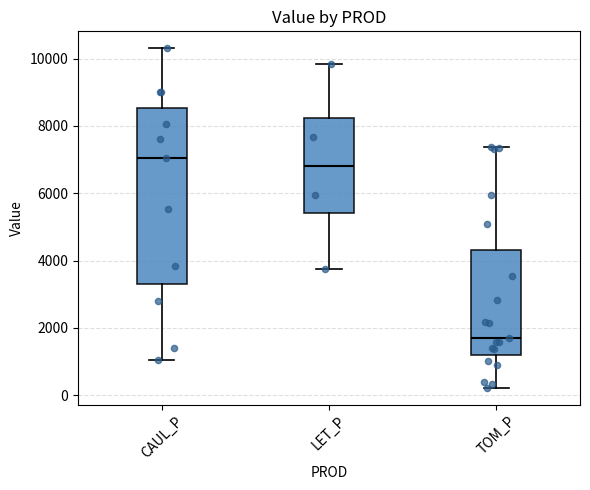

Reading left to right, read every box against the y-axis: the position of its median line, the range the box covers, and the ends of its whiskers. The values are not printed on the chart, so give them approximately, as read against the axis.

CAUL_P: median 7000, box 3400 to 8600, whiskers 1000 to 10400
LET_P: median 6800, box 5400 to 8200, whiskers 3800 to 9800
TOM_P: median 1800, box 1200 to 4400, whiskers 200 to 7400